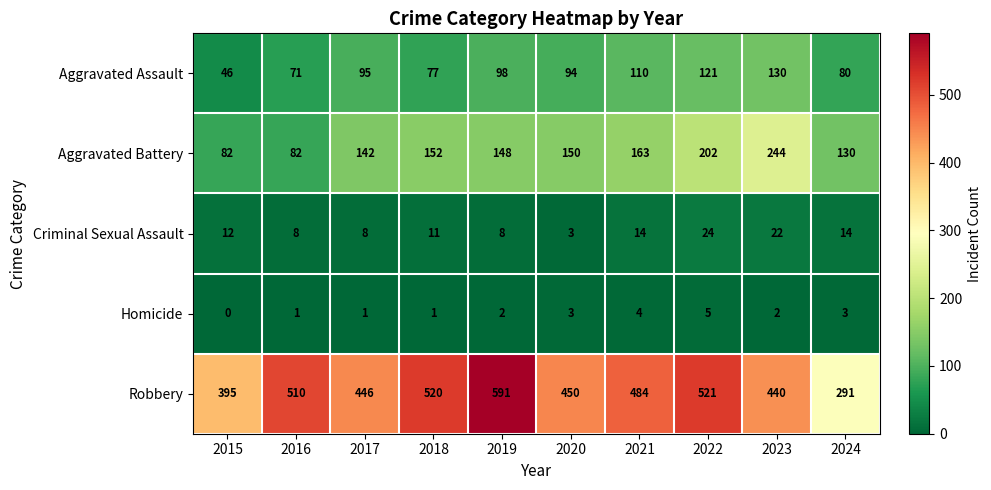

Which label corresponds to the largest value in the chart?

2019